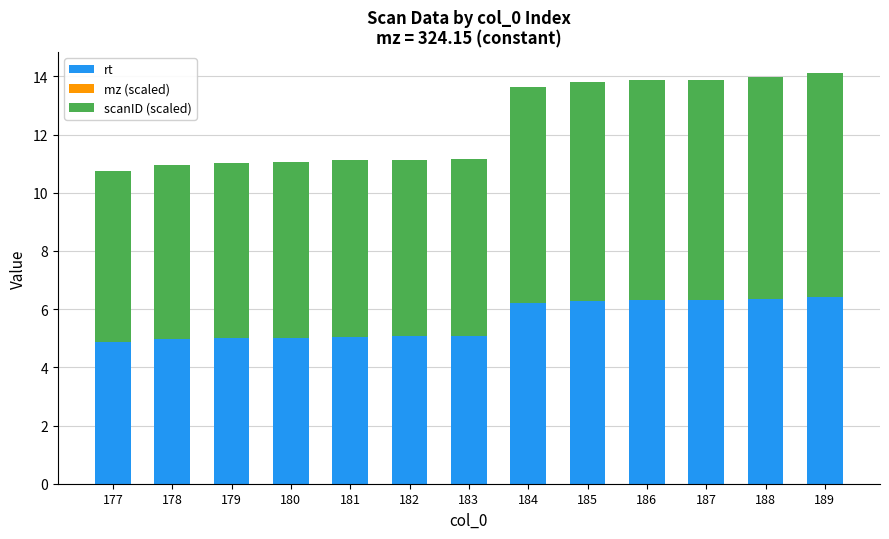

The rt series shows 7.9 at 178. True or false?

False